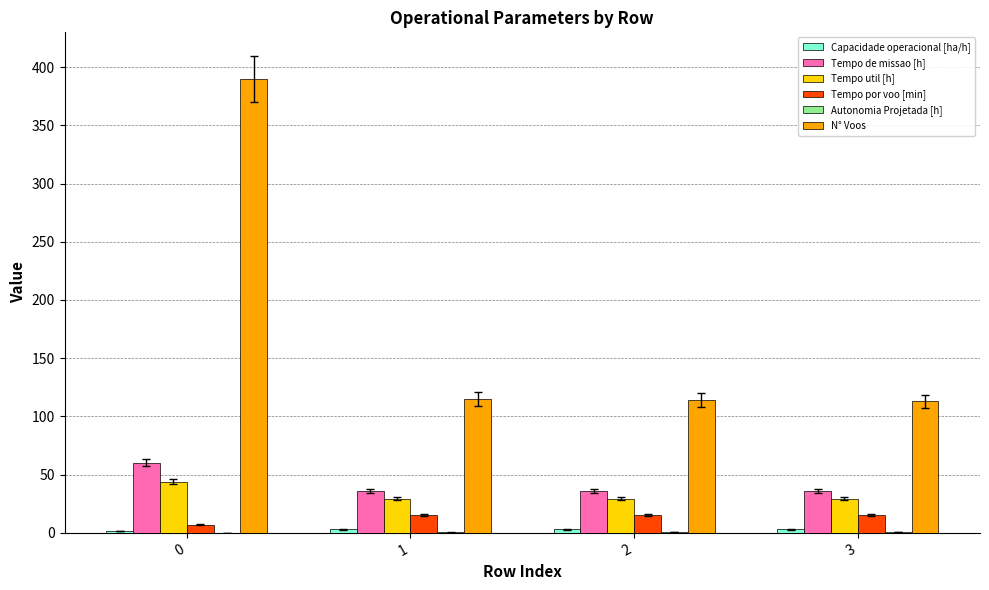

Are the bars grouped side by side (vs. stacked)?

Yes